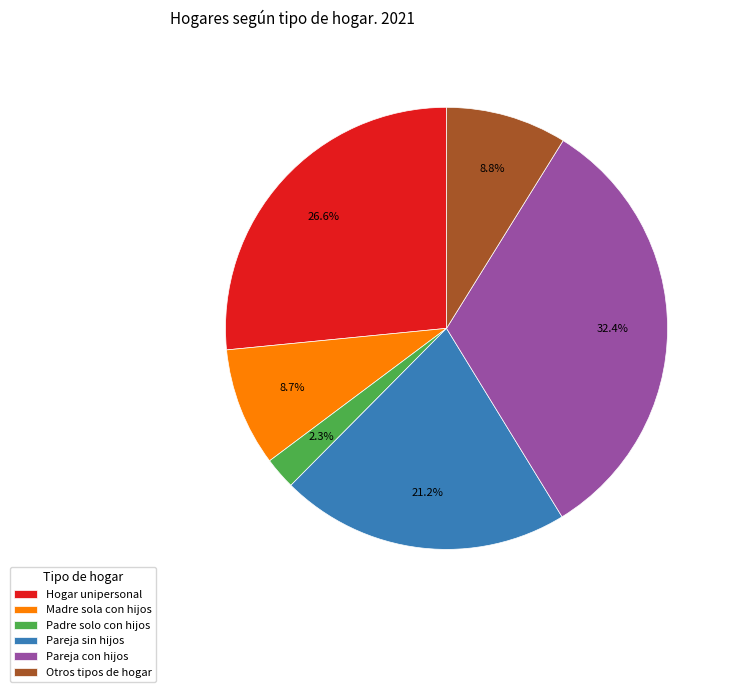

Between Hogar unipersonal and Padre solo con hijos, which is larger?

Hogar unipersonal